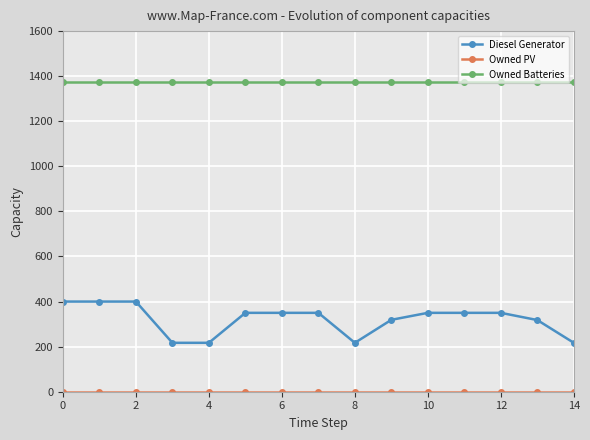

At how many categories does at least one series exceed 533?

15